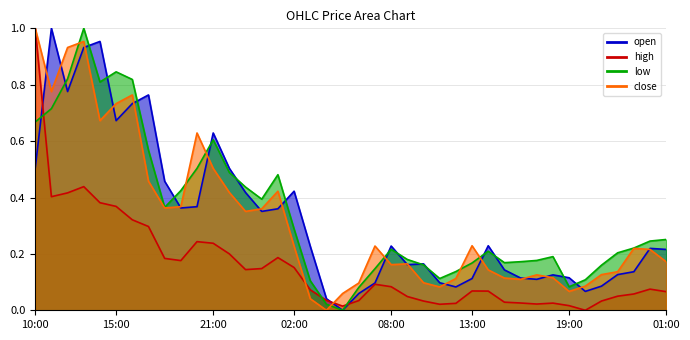

Which category has the highest value across all series?

11:00